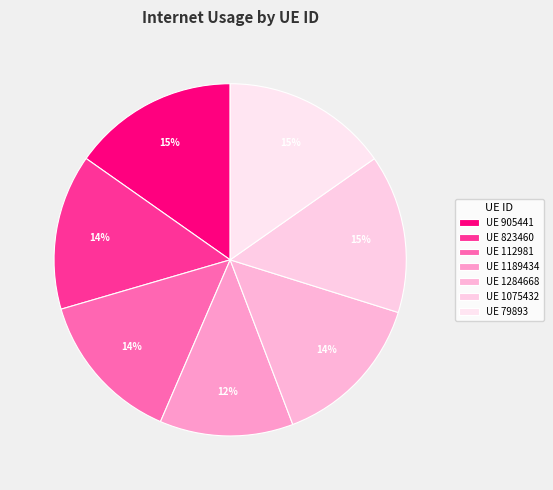

Is there a majority slice in this chart?

No